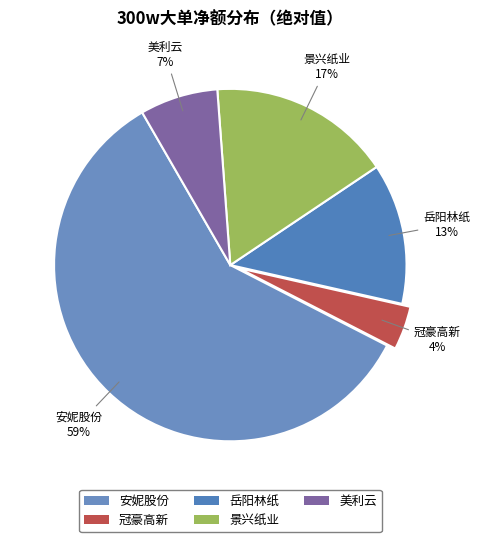

Is there any slice that represents more than half of the pie?

Yes